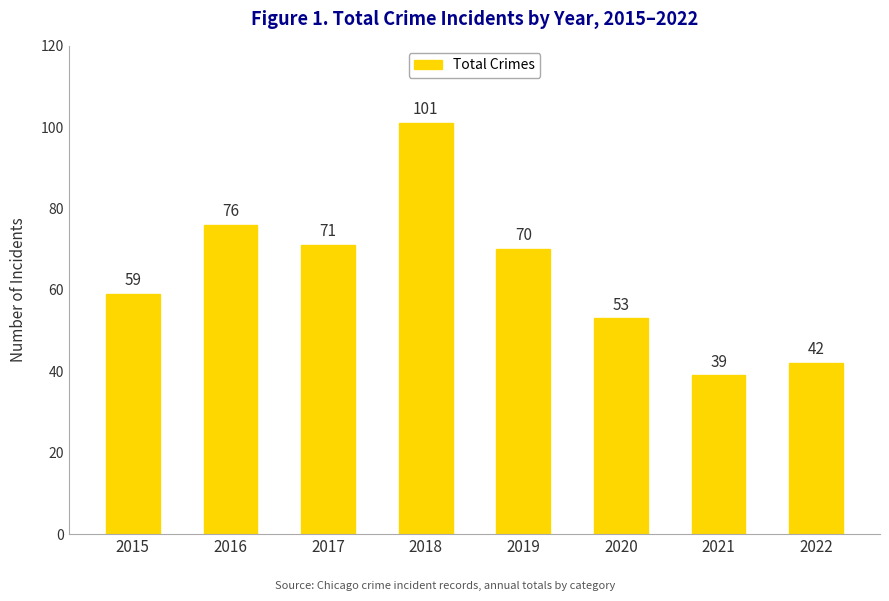

Reading left to right, extract all data points from this chart.

2015=59	2016=76	2017=71	2018=101	2019=70	2020=53	2021=39	2022=42